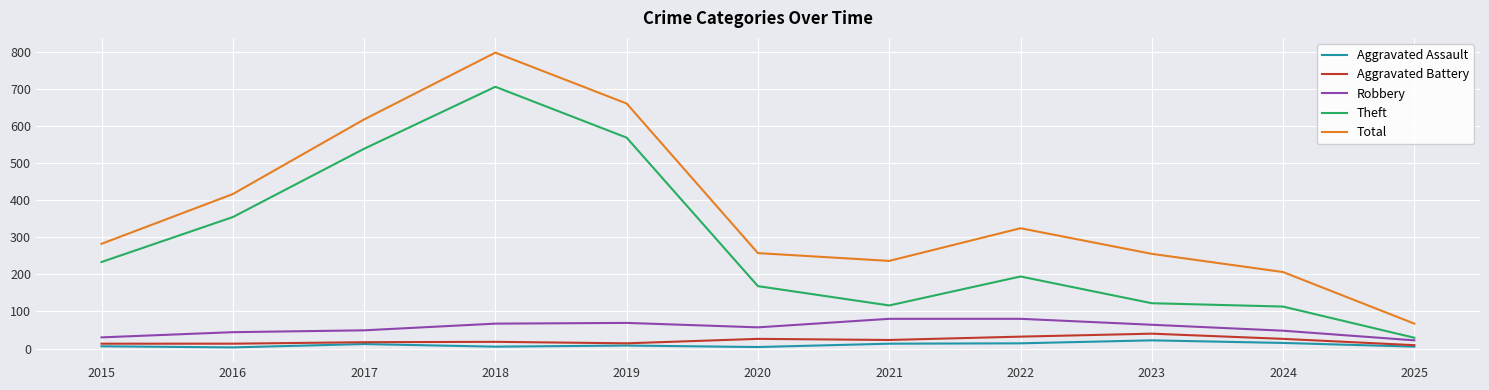

Is the value of Aggravated Assault at 2017 greater than the value of Theft at 2018?

No